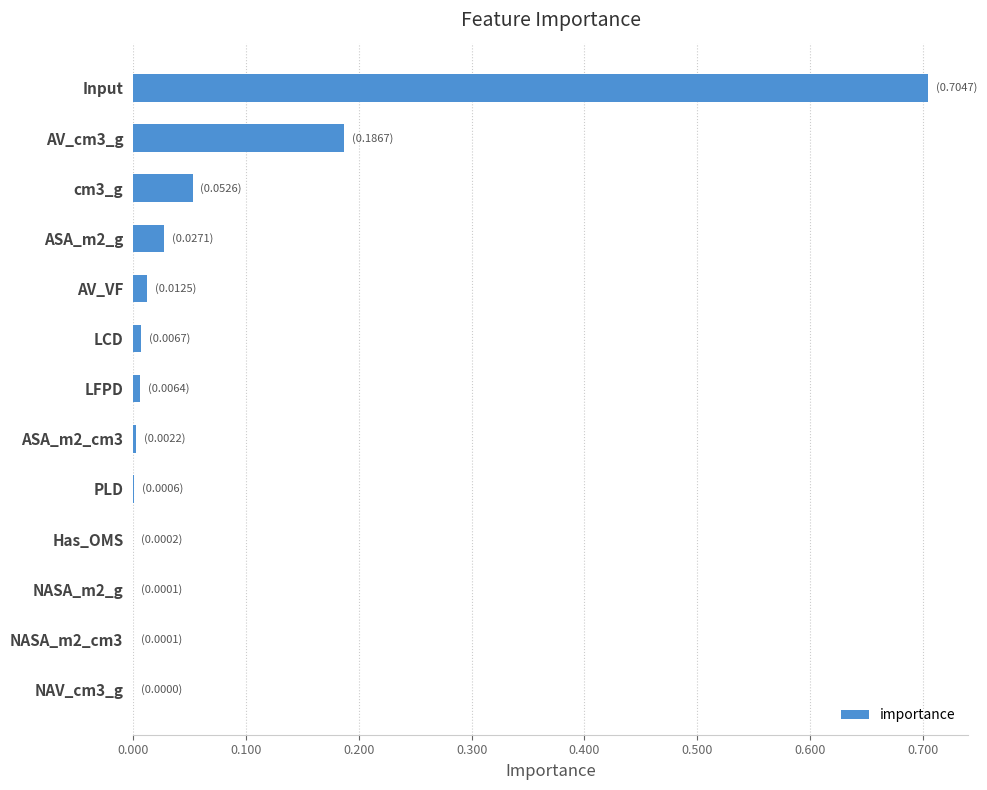

What is the maximum value shown in the chart?

0.7